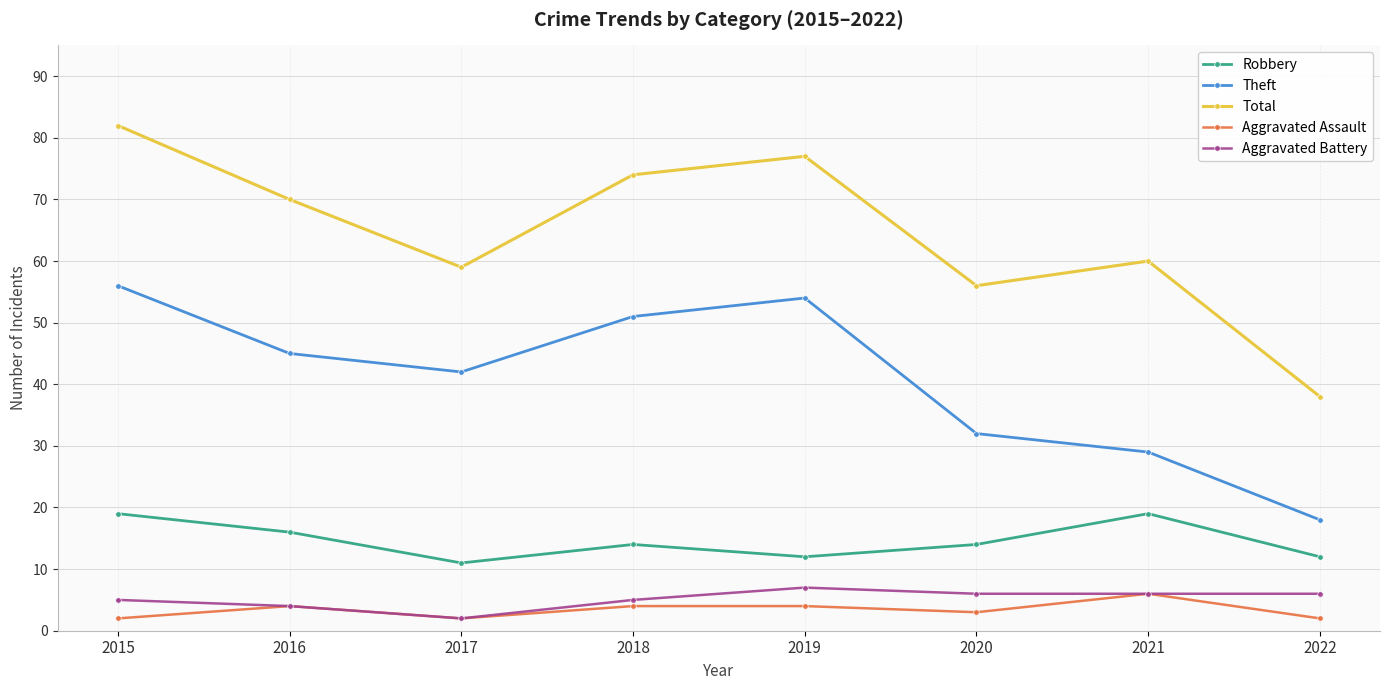

What value does the Theft series have at 2015?

56